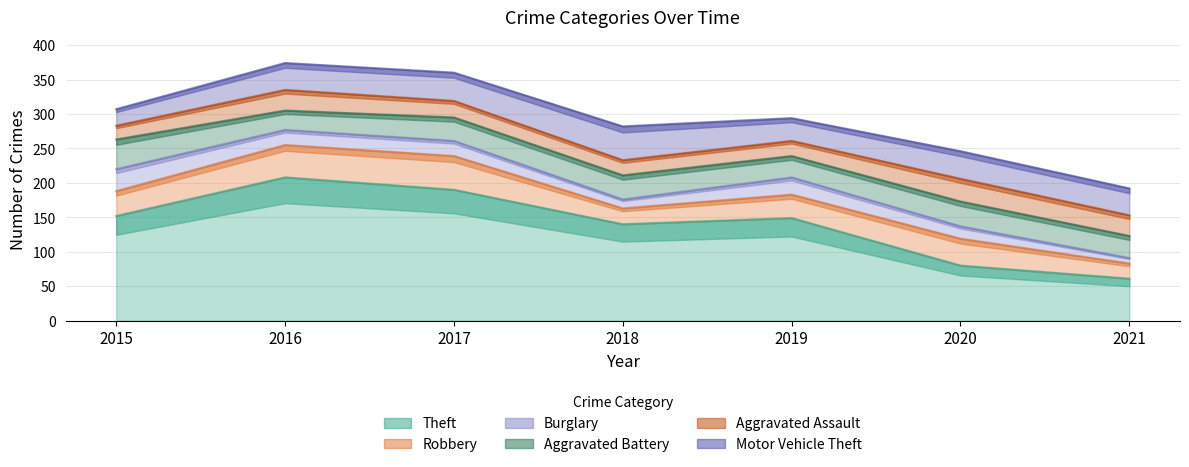

Reading left to right, what are all the values shown in this chart?

Theft: 152	208	190	140	149	80	61
Robbery: 36	47	49	23	34	39	22
Burglary: 32	22	22	13	25	18	8
Aggravated Battery: 43	28	34	35	31	36	32
Aggravated Assault: 20	30	24	22	22	33	30
Motor Vehicle Theft: 24	39	41	49	33	40	39